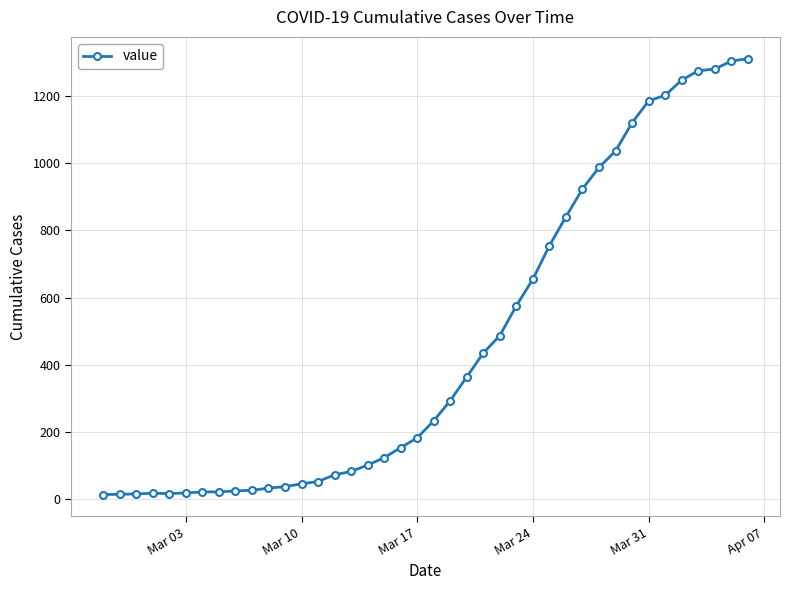

What is the average value?

465